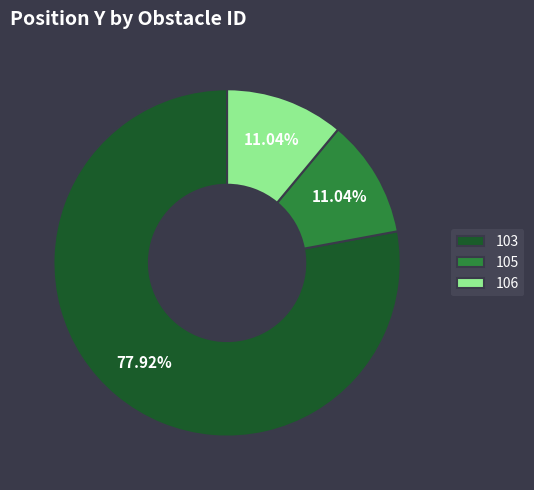

The 103 slice represents 86% of the pie. True or false?

False